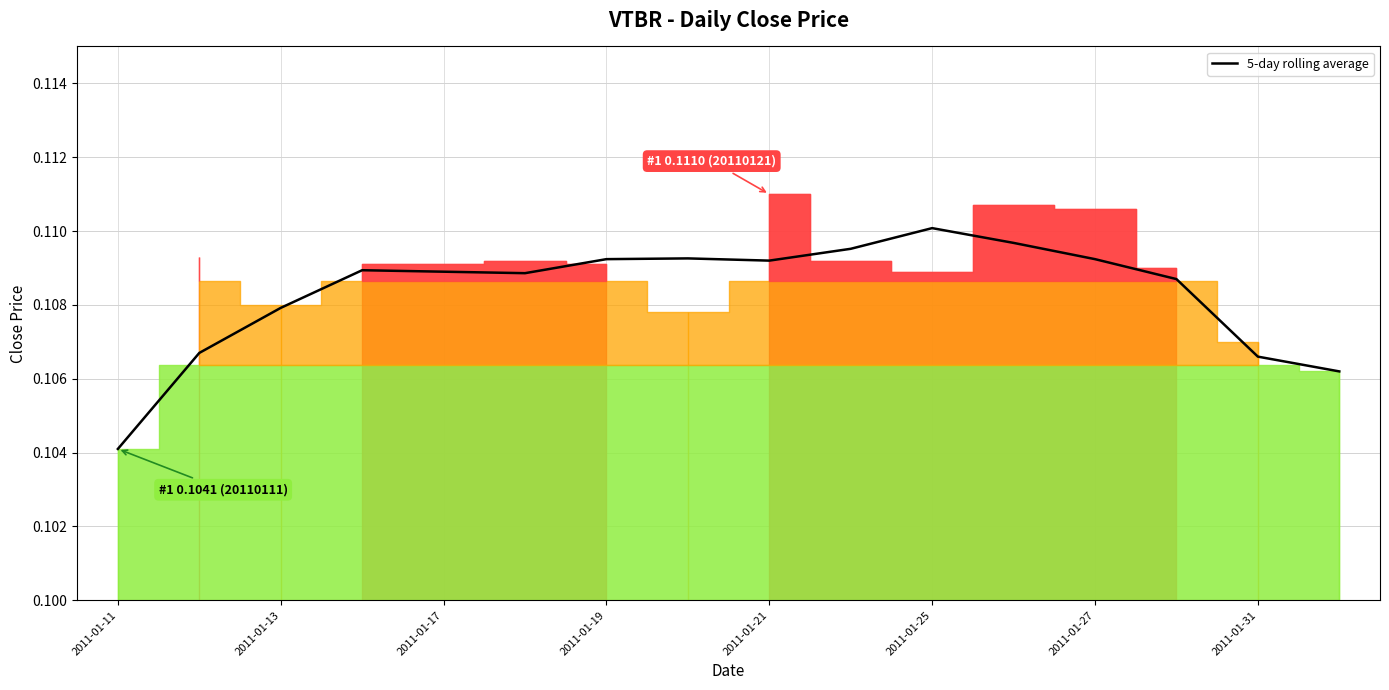

The chart shows a value of 0.1 at 2011-01-13. True or false?

True